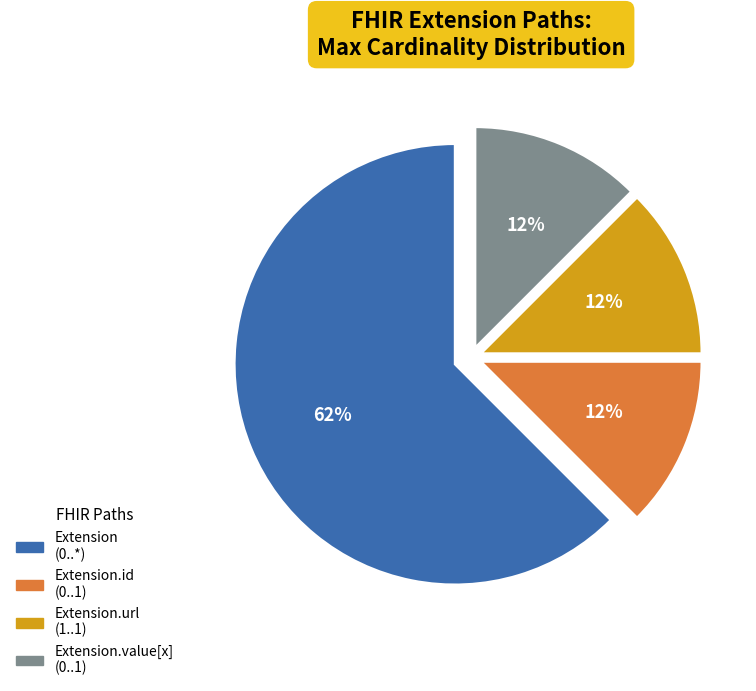

To the nearest percent, what is the average slice percentage?

25%